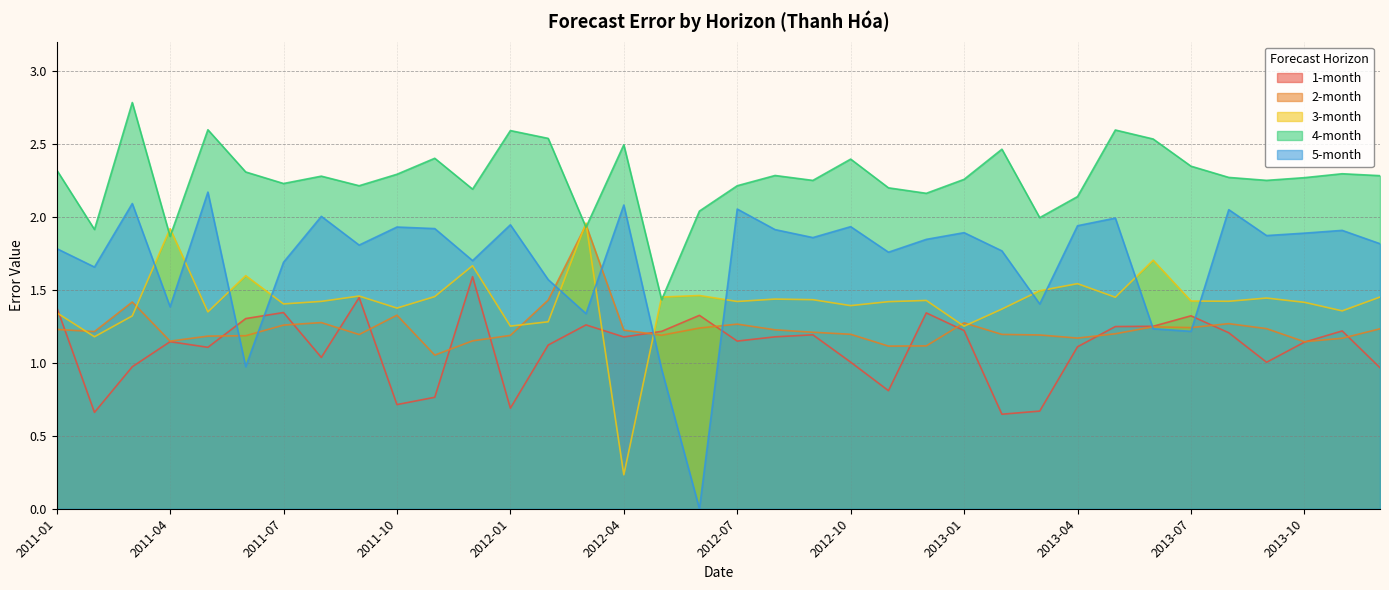

The 3-month series shows 2.4 at 2013-05. True or false?

False